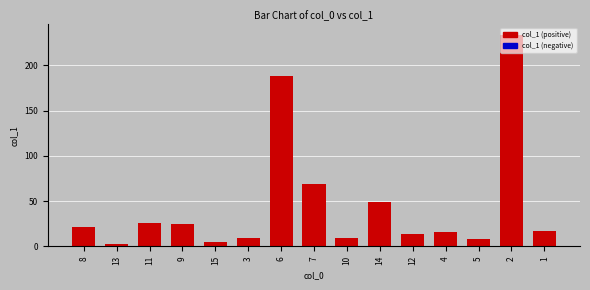

Are the bars grouped side by side (vs. stacked)?

No